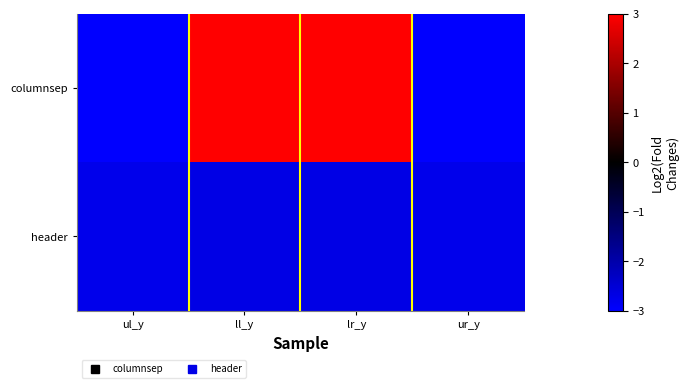

Reading right to left, what are all the values shown in this chart?

columnsep: ur_y=-3.0	lr_y=3.0	ll_y=3.0	ul_y=-3.0
header: ur_y=-2.8	lr_y=-2.7	ll_y=-2.7	ul_y=-2.8